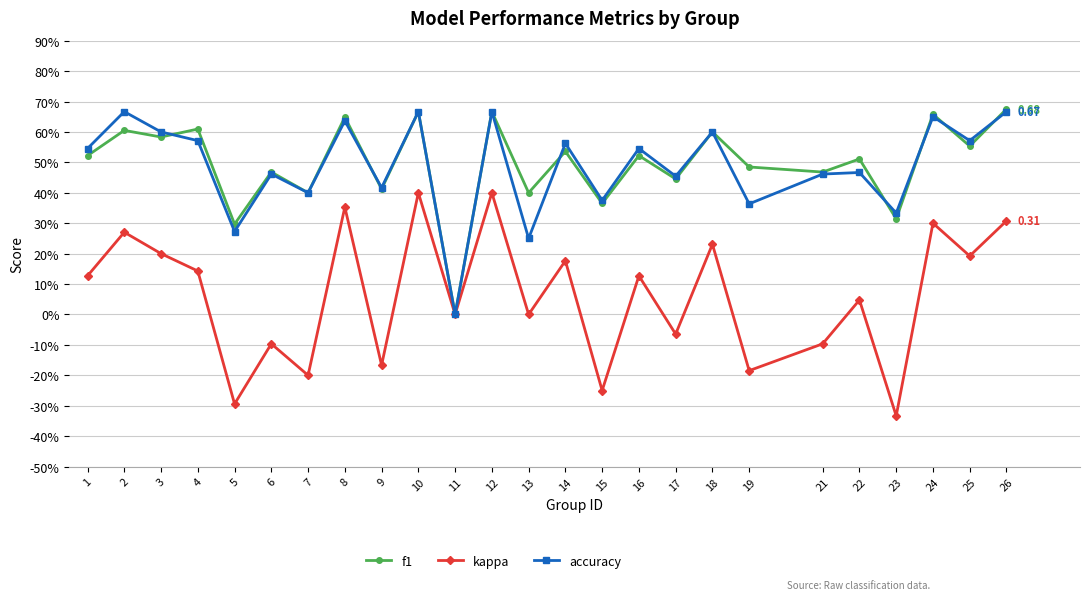

True or false: accuracy has a value of 0.4 at 8.

False